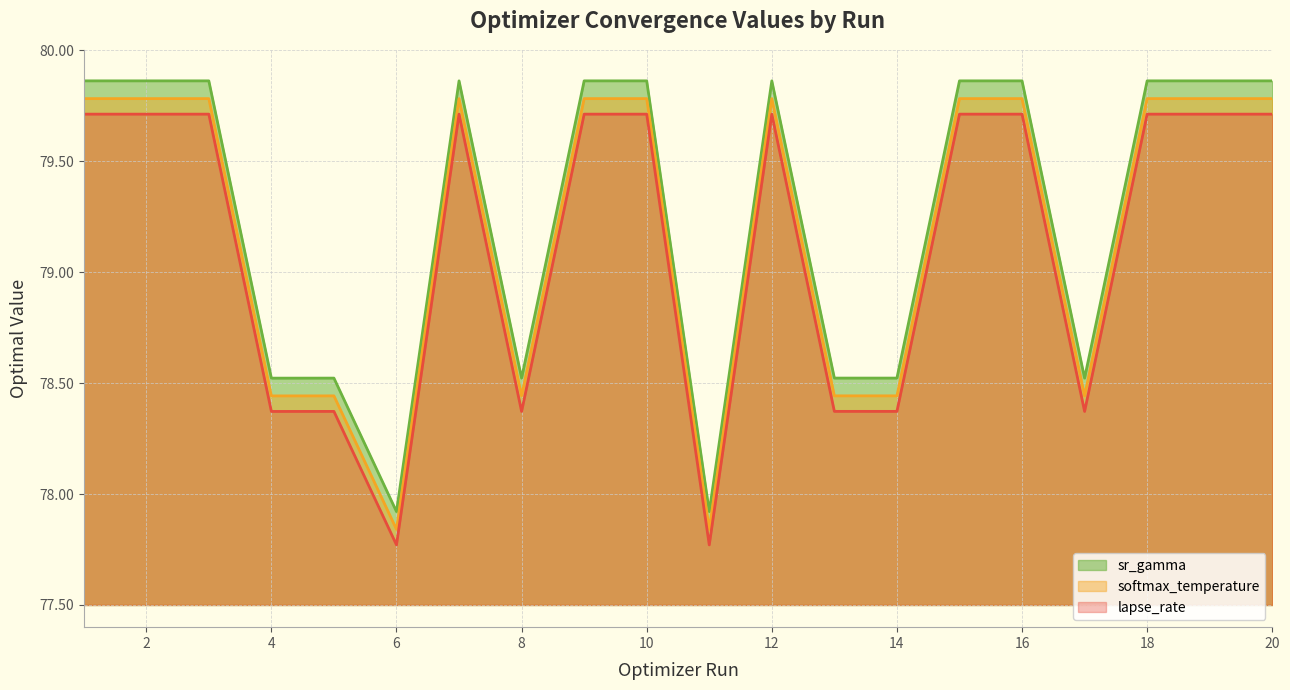

What is the total value across all series at 15?

239.4